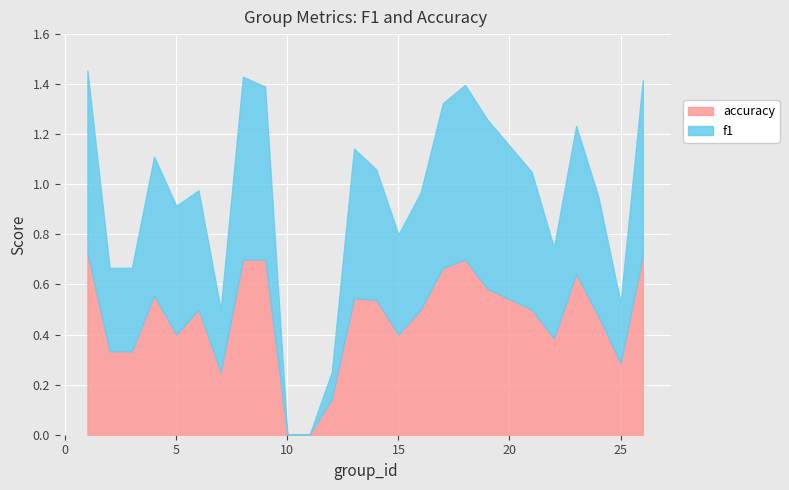

What is the total value across all series at 22?

0.7